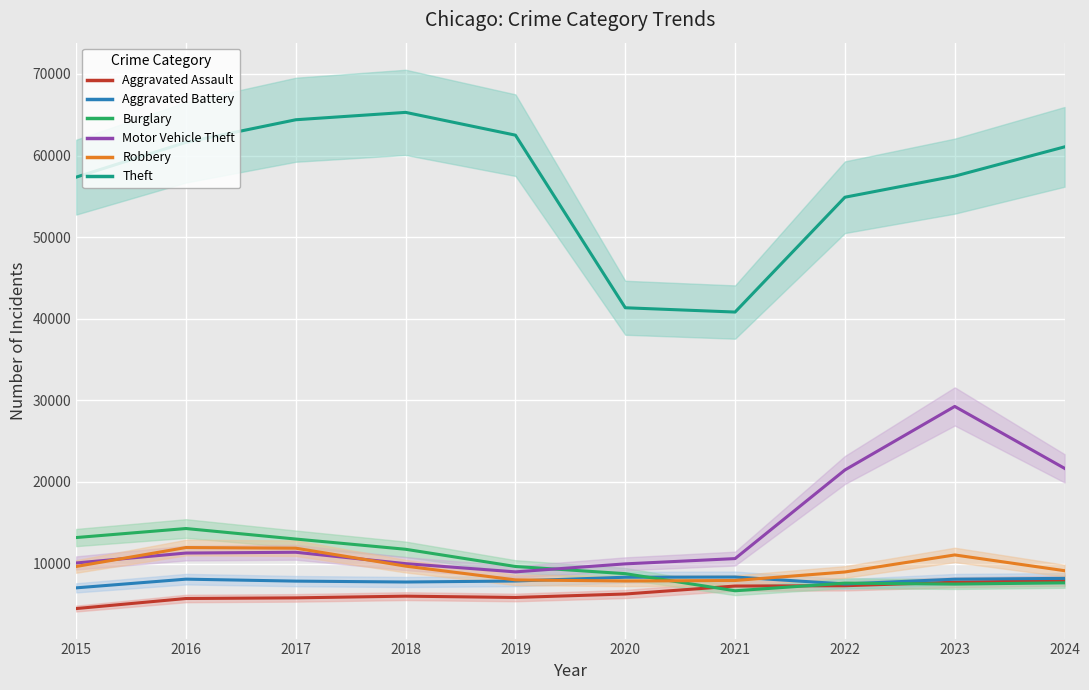

What is the difference between the maximum and minimum values in the Aggravated Battery series?

1327